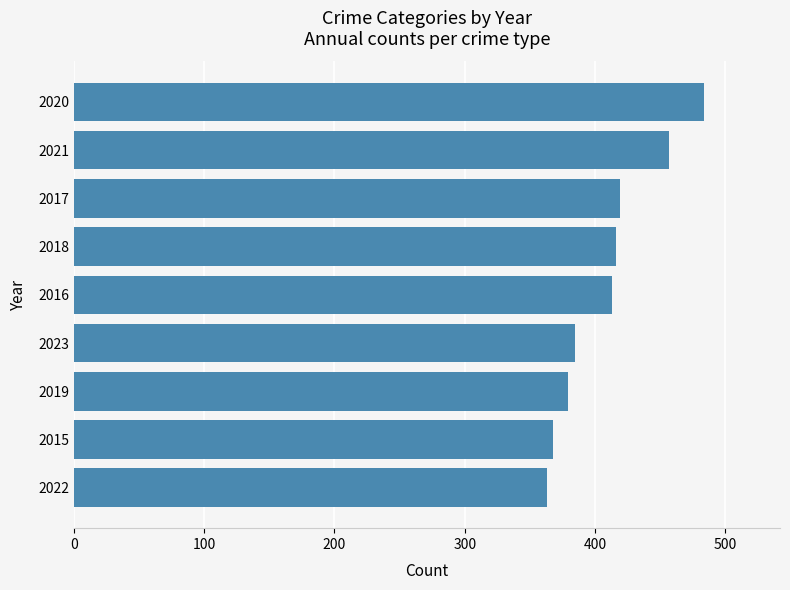

What is the ratio of the value at 2017 to the value at 2015?

1.1